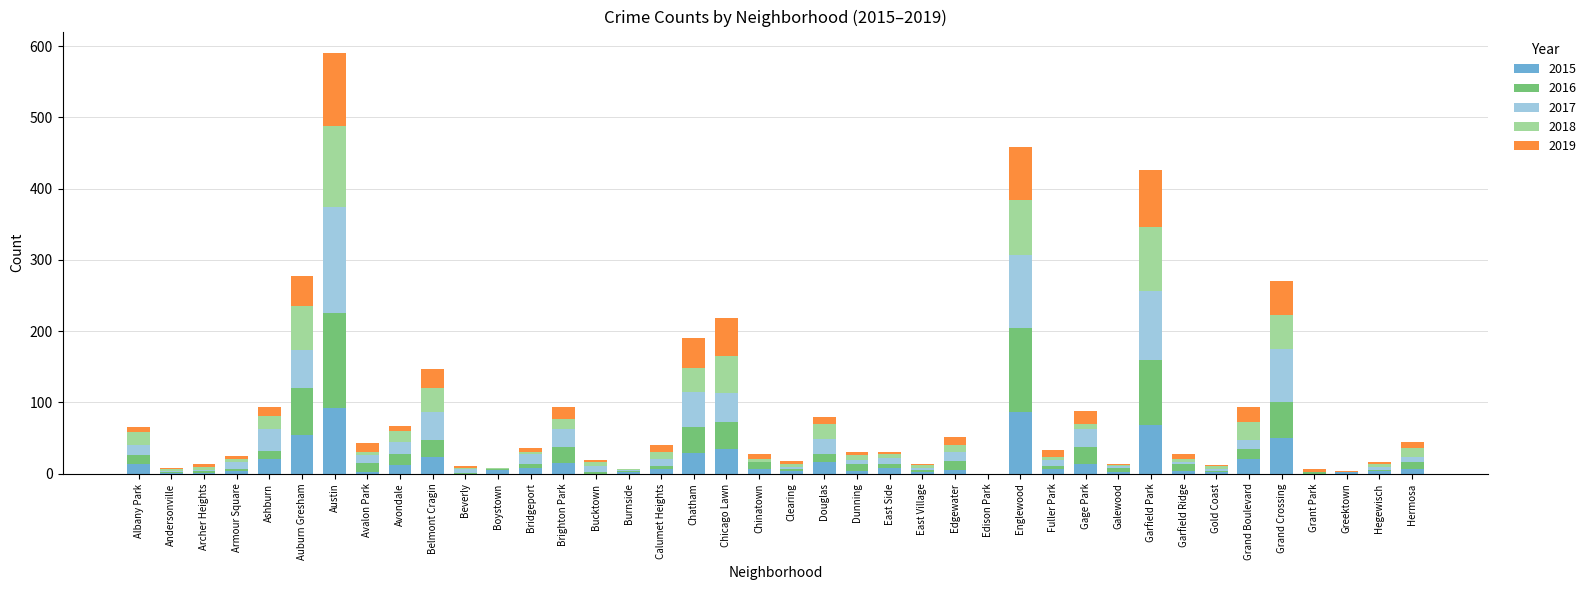

At which category is the sum across all series the highest?

Austin